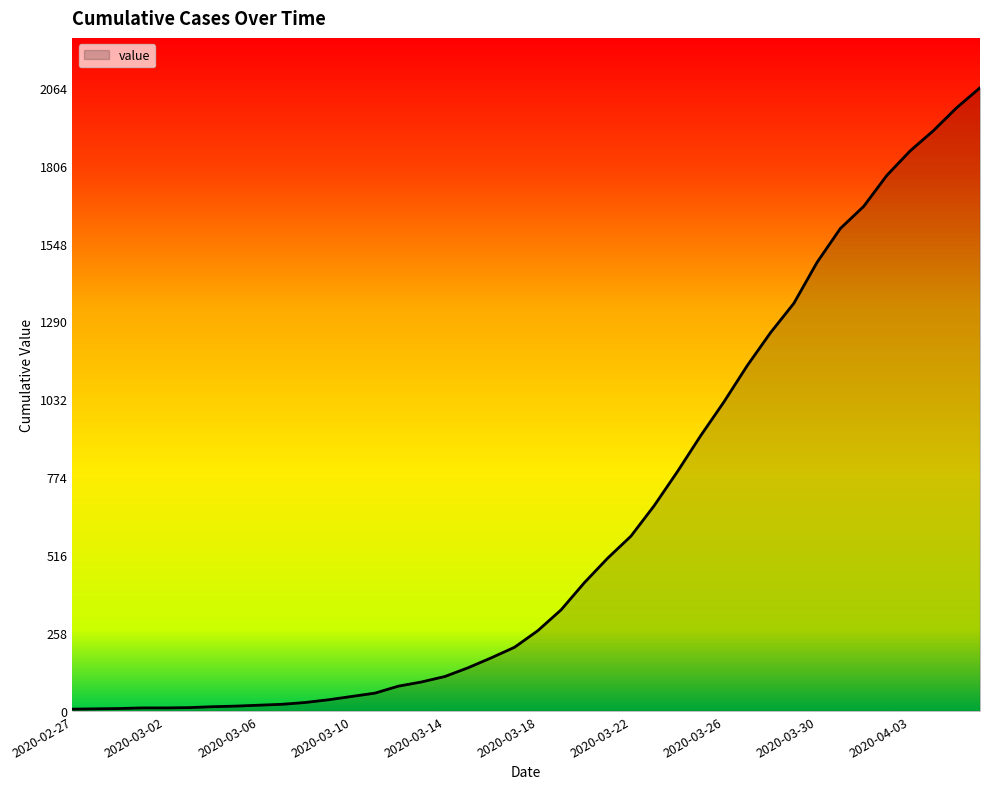

What is the greatest value displayed?

2064